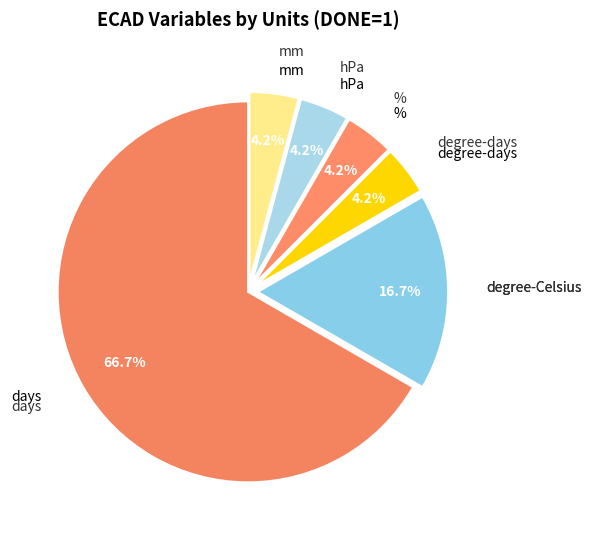

How many segments does this pie chart have?

6